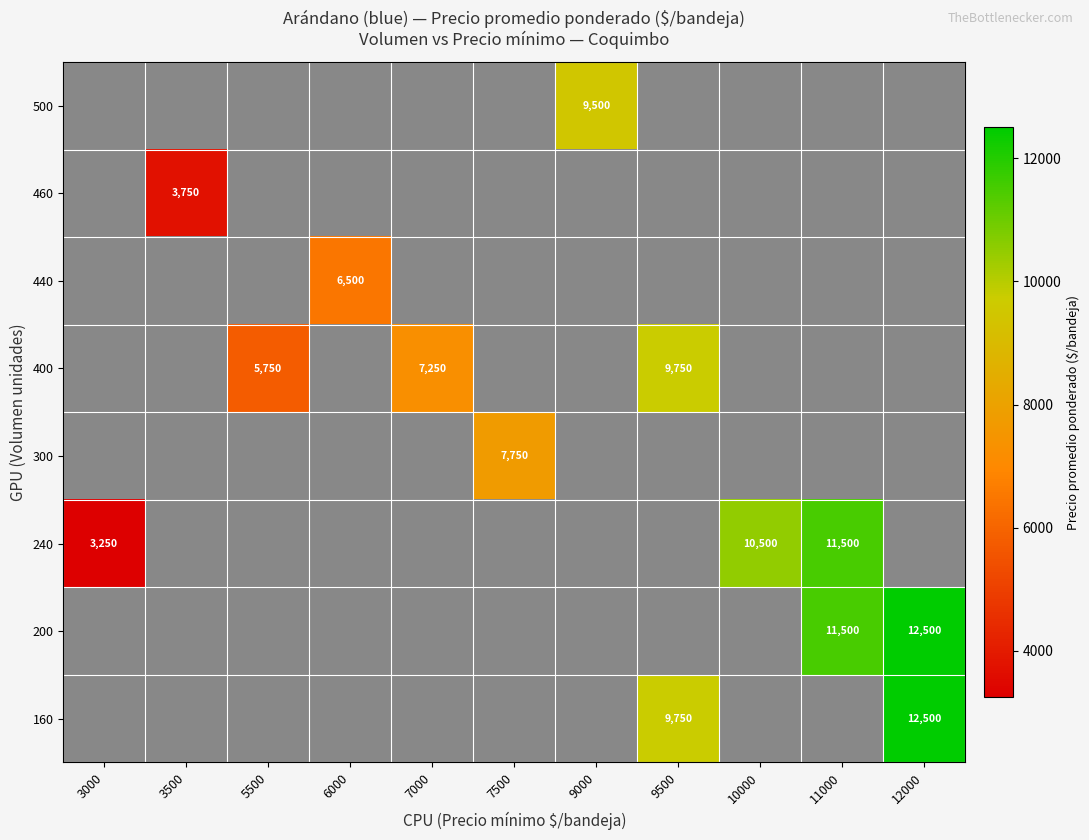

The value of 400 at 7000 is 1865. True or false?

False